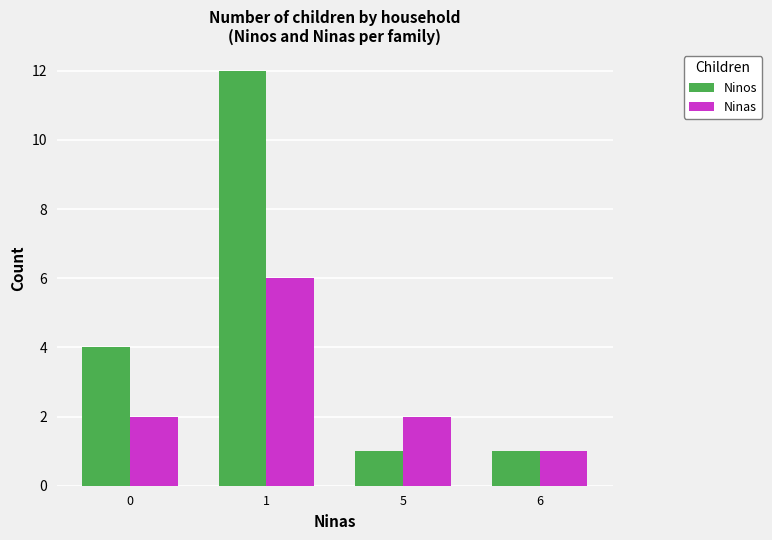

List the series in order of their peak value, highest first.

Ninos, Ninas